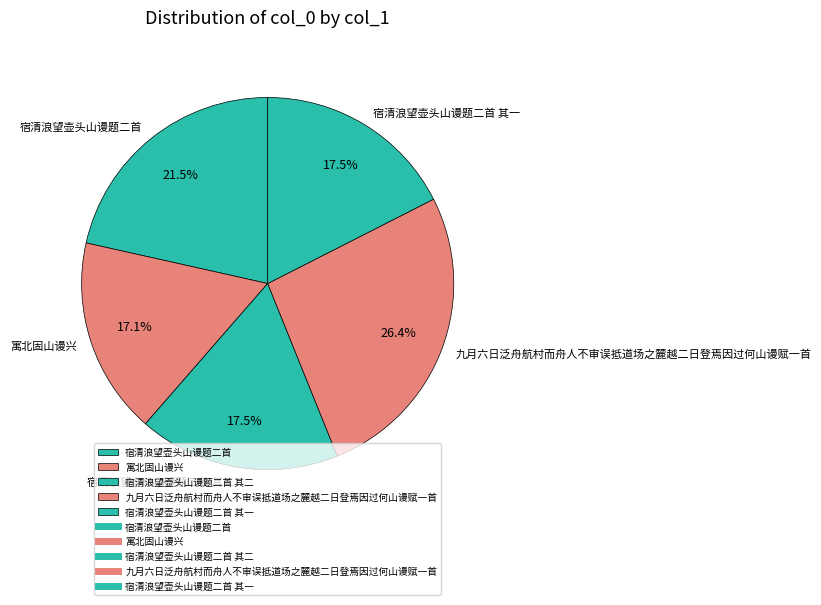

Does any single category account for the majority?

No